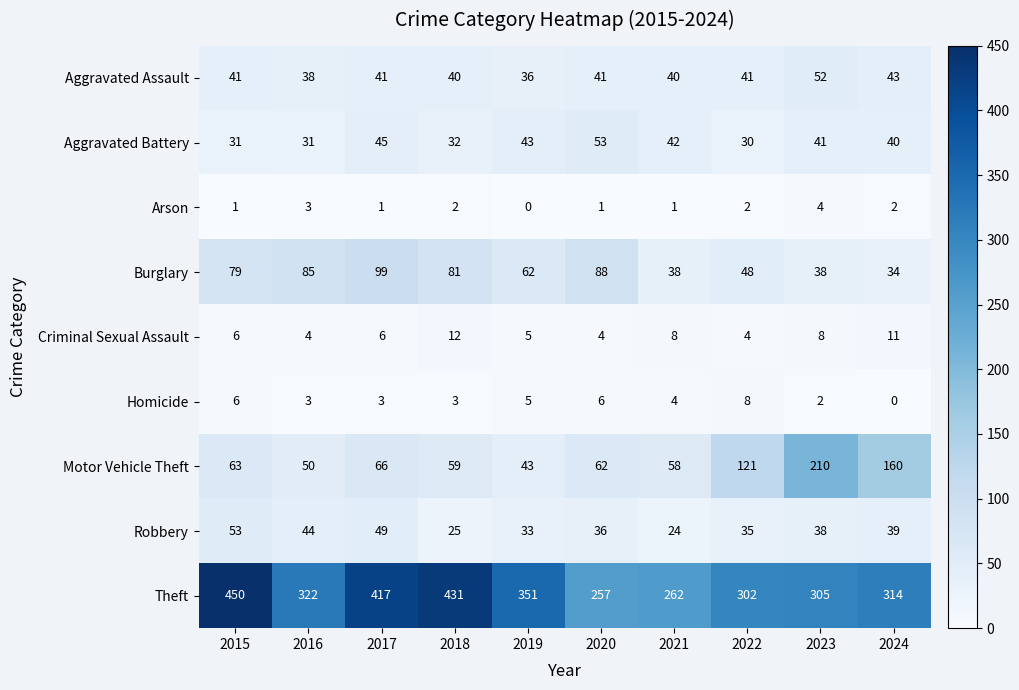

What is the spread (max minus min) of values at 2018?

429